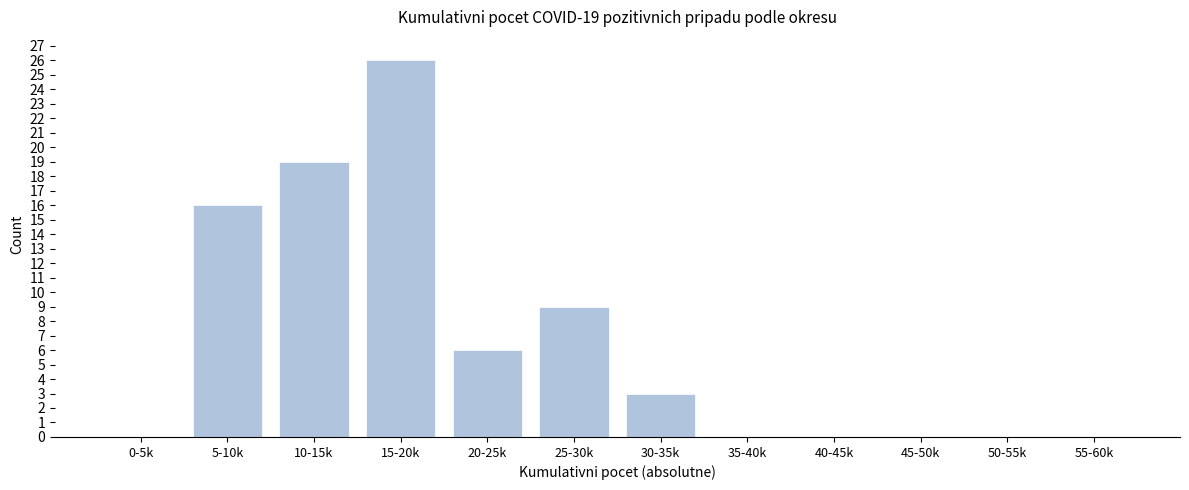

Reading right to left, transcribe all the data shown in this chart.

55-60k=0	50-55k=0	45-50k=0	40-45k=0	35-40k=0	30-35k=3	25-30k=9	20-25k=6	15-20k=26	10-15k=19	5-10k=16	0-5k=0